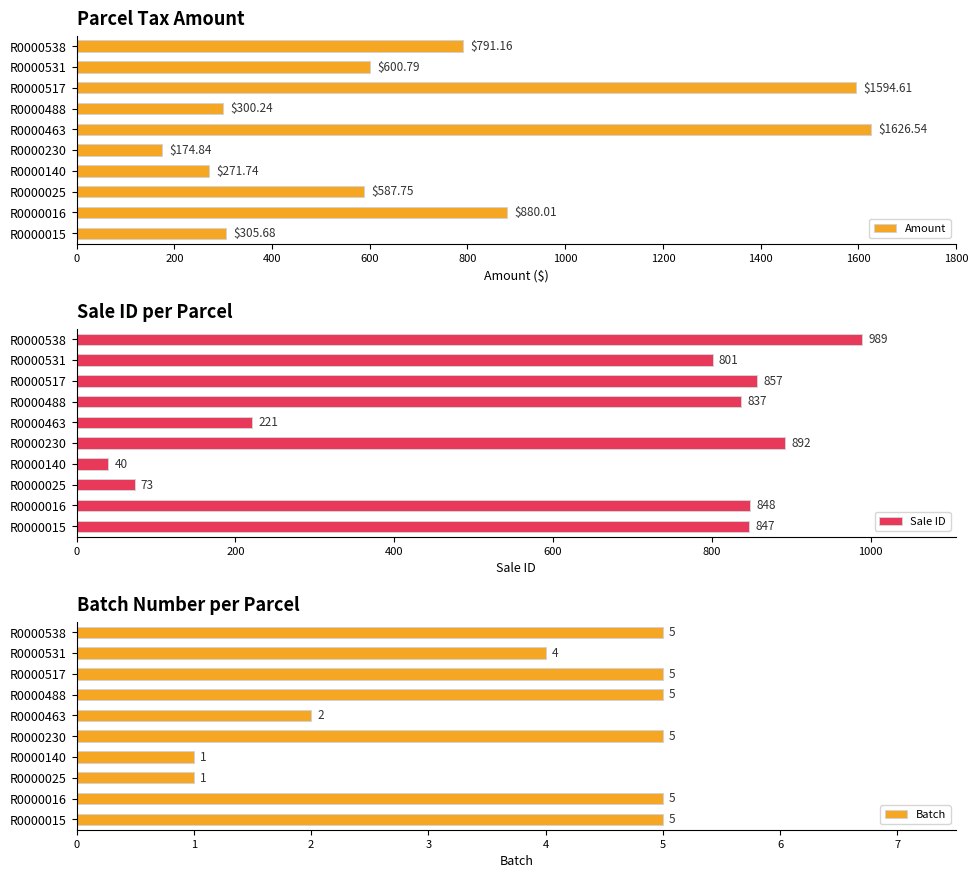

How many categories are shown in the chart?

10